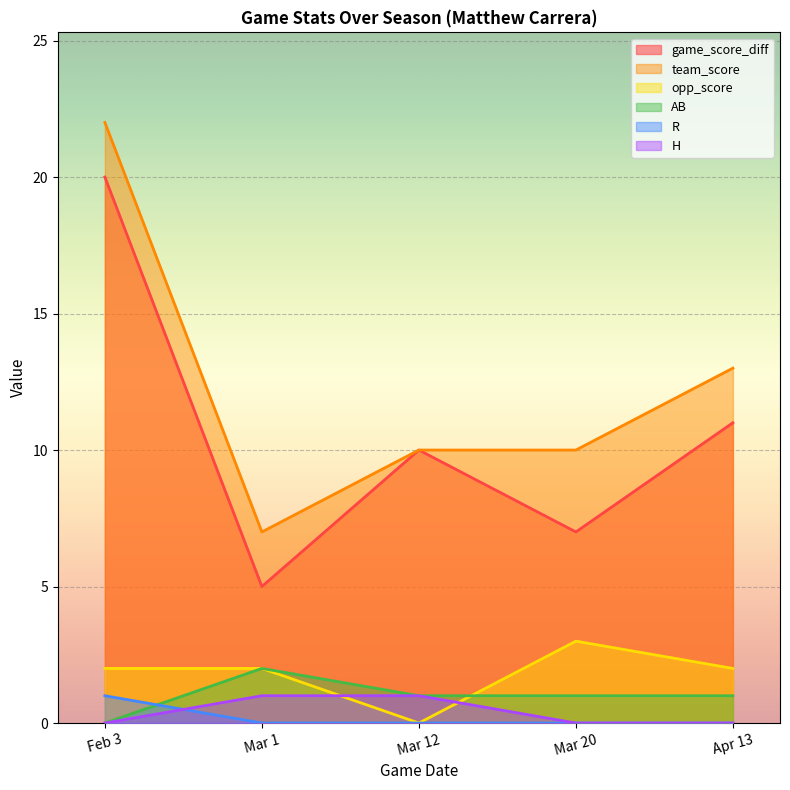

Does the chart display data point markers on the line(s)?

No